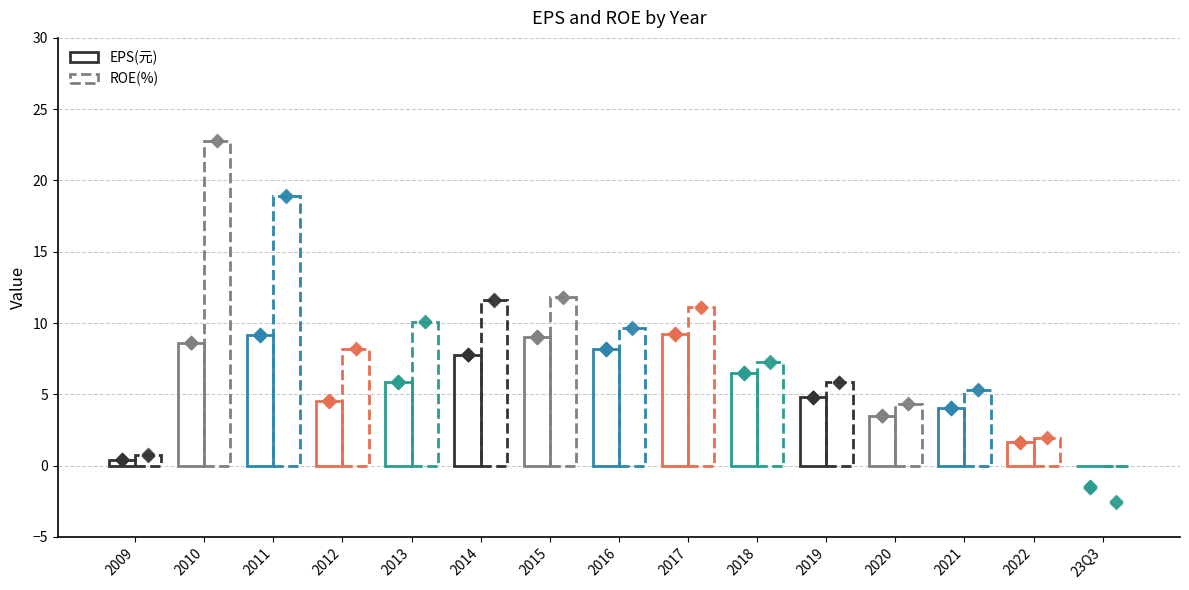

Which series has the largest Y range (max minus min)?

ROE(%)